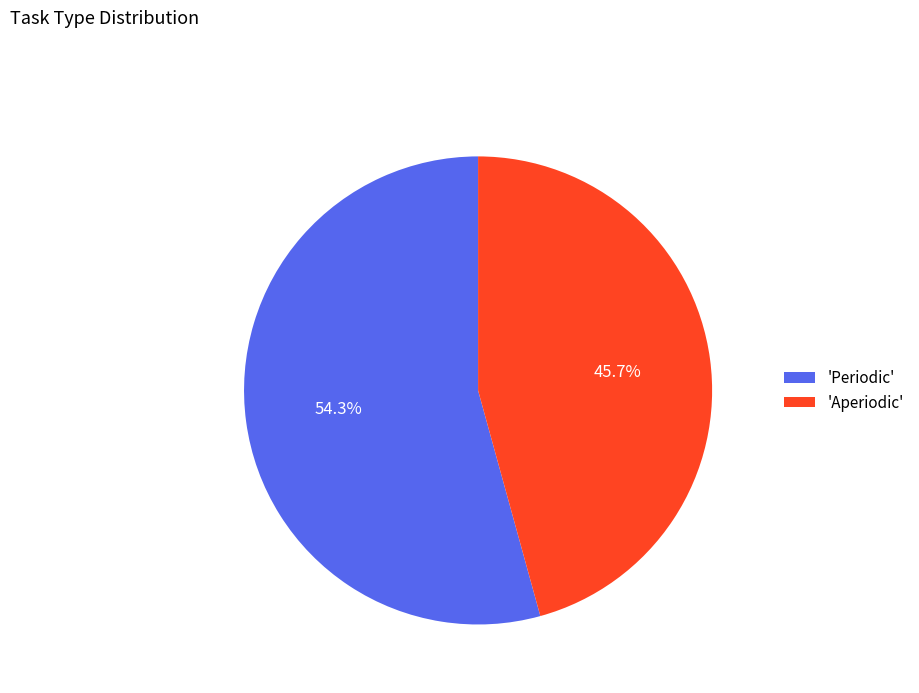

What is the majority slice?

'Periodic'